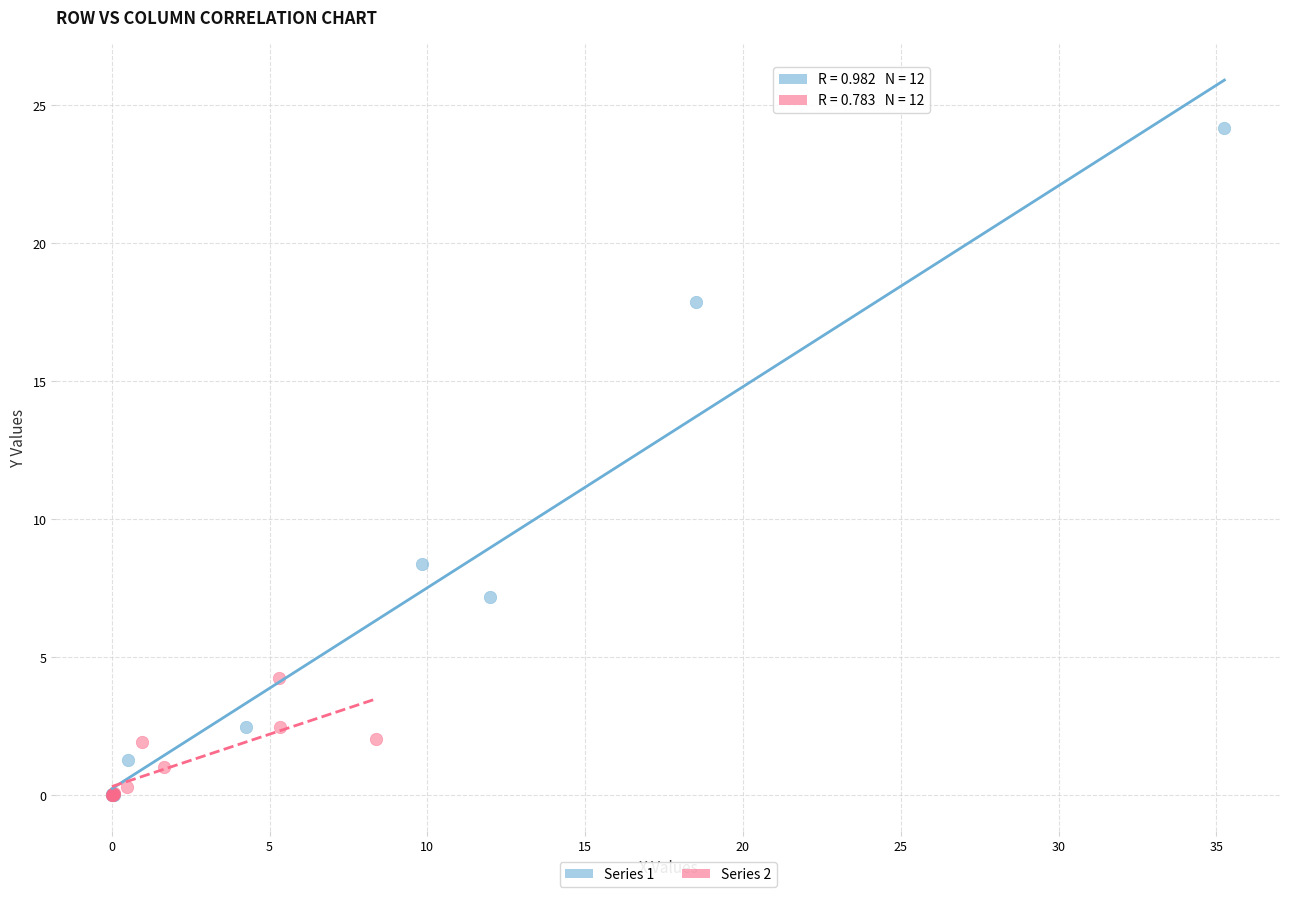

Which series has the widest spread of Y values?

Series 1